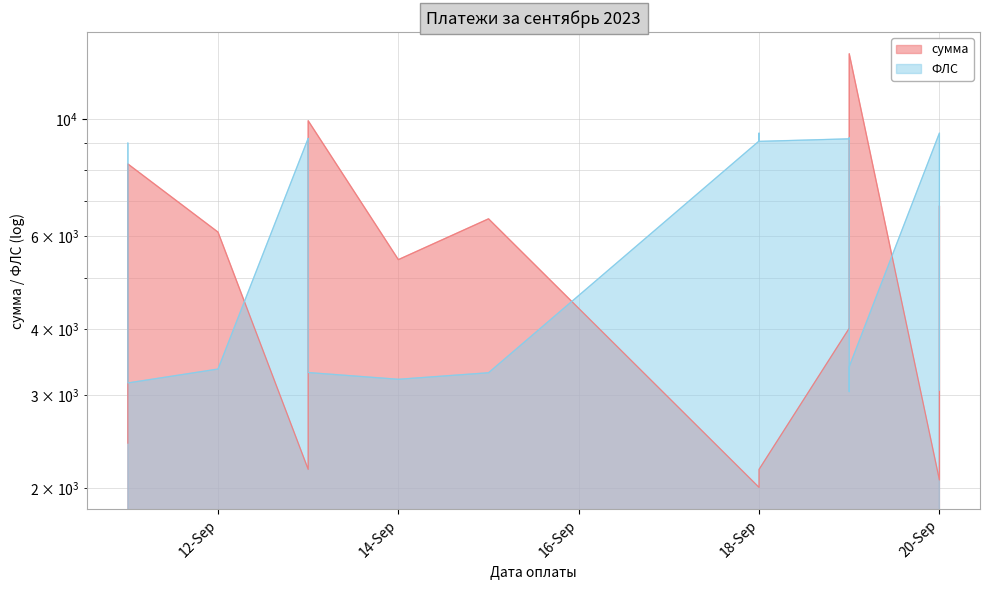

Is it true that ФЛС equals 3369.0 at 2023-09-13?

True